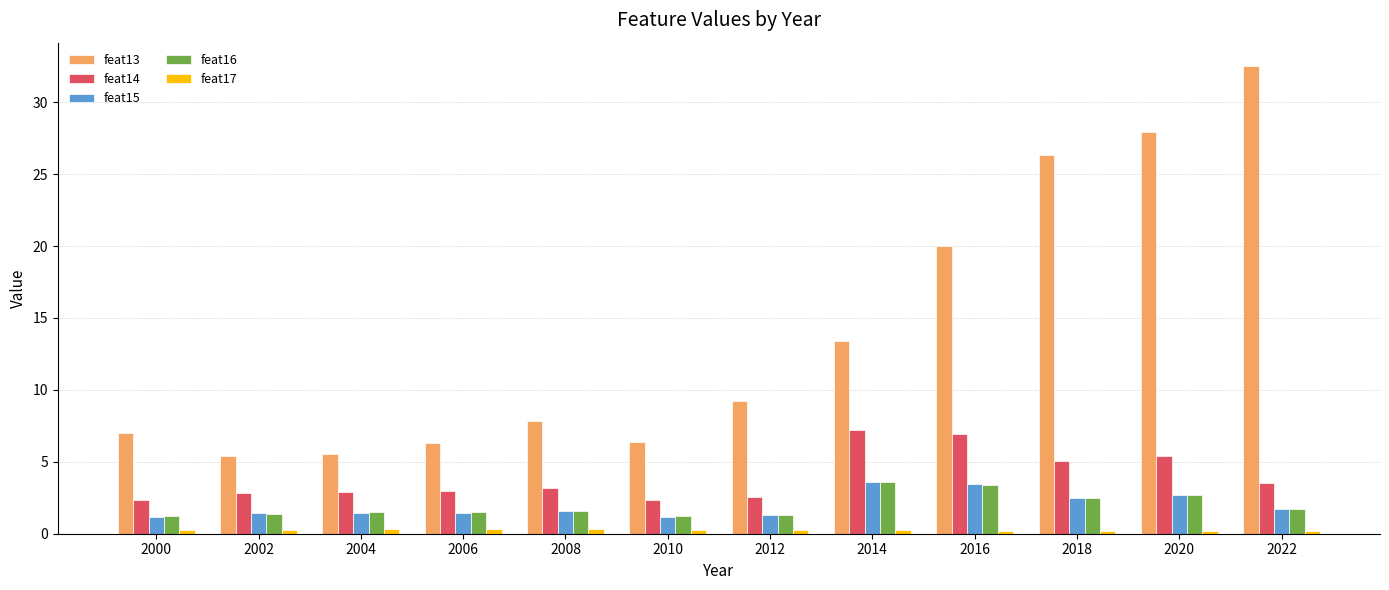

What is the smallest value displayed?

0.2